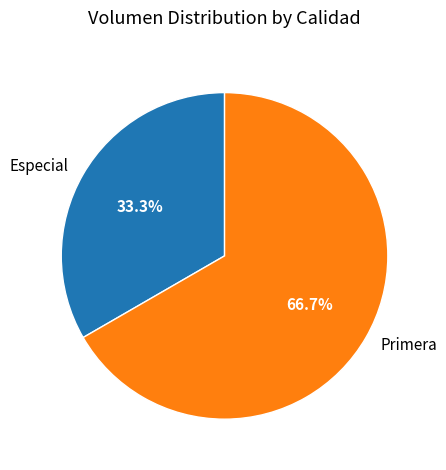

True or false: Especial accounts for 25% of the total.

False